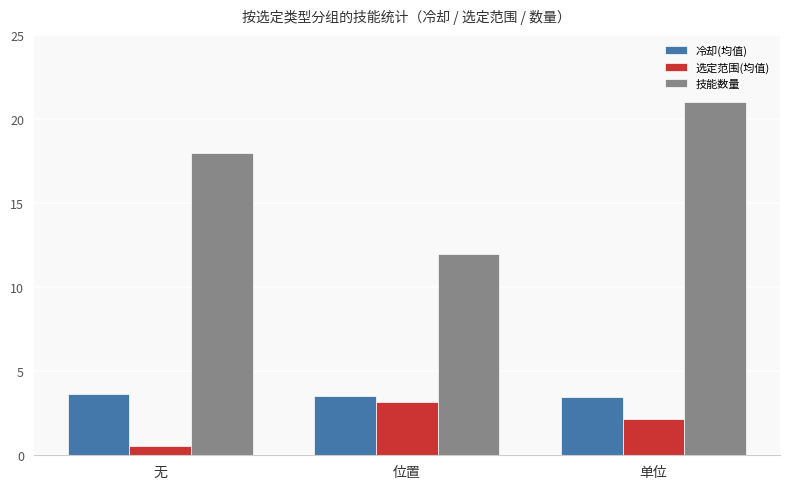

True or false: 技能数量 has a value of 12.0 at 位置.

True